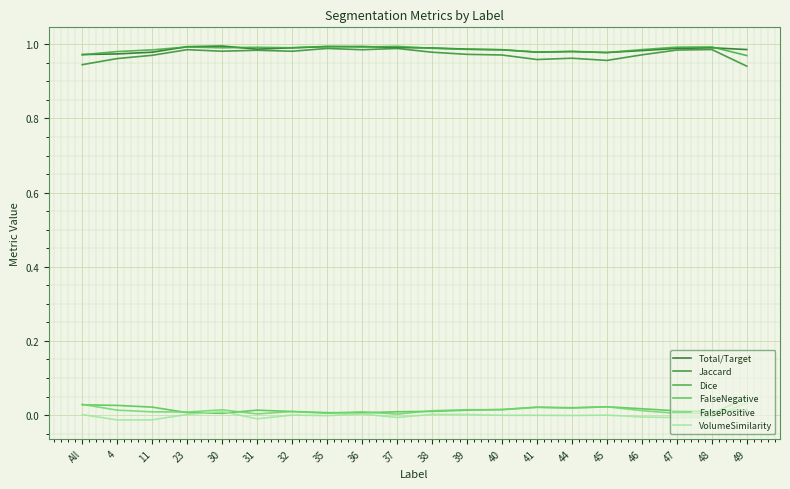

The value of VolumeSimilarity at 46 is -0.0. True or false?

True